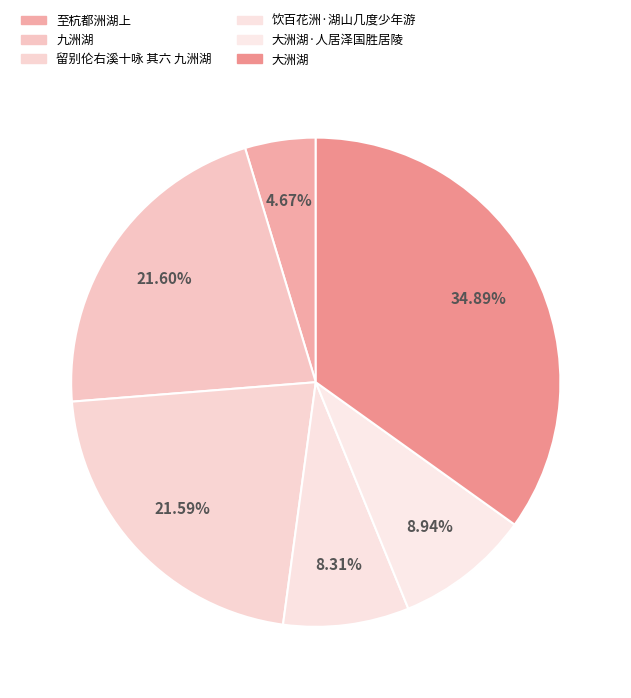

How many slices are in this pie chart?

6